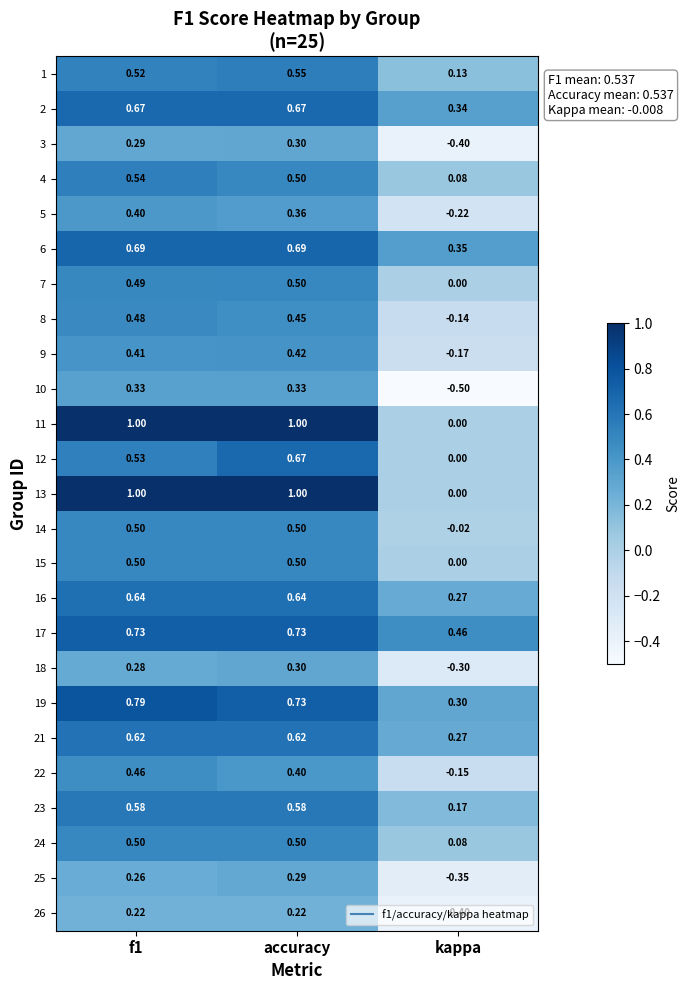

At which category is the sum across all series the highest?

accuracy